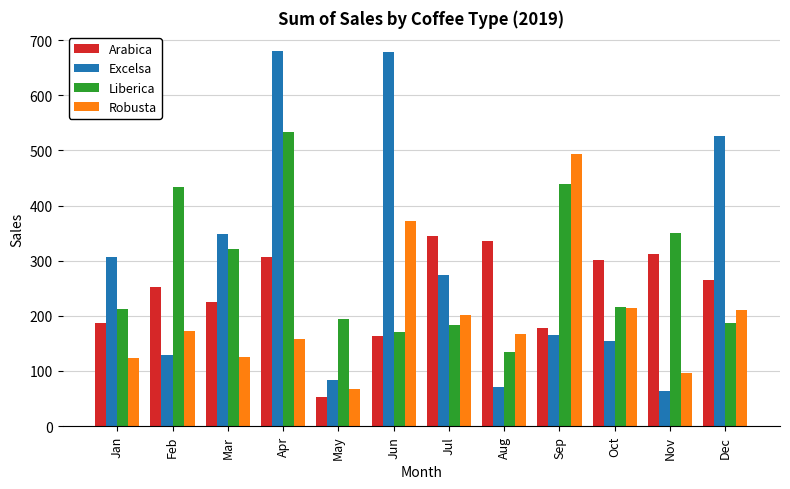

What is the difference between the maximum and minimum values in the Excelsa series?

617.8